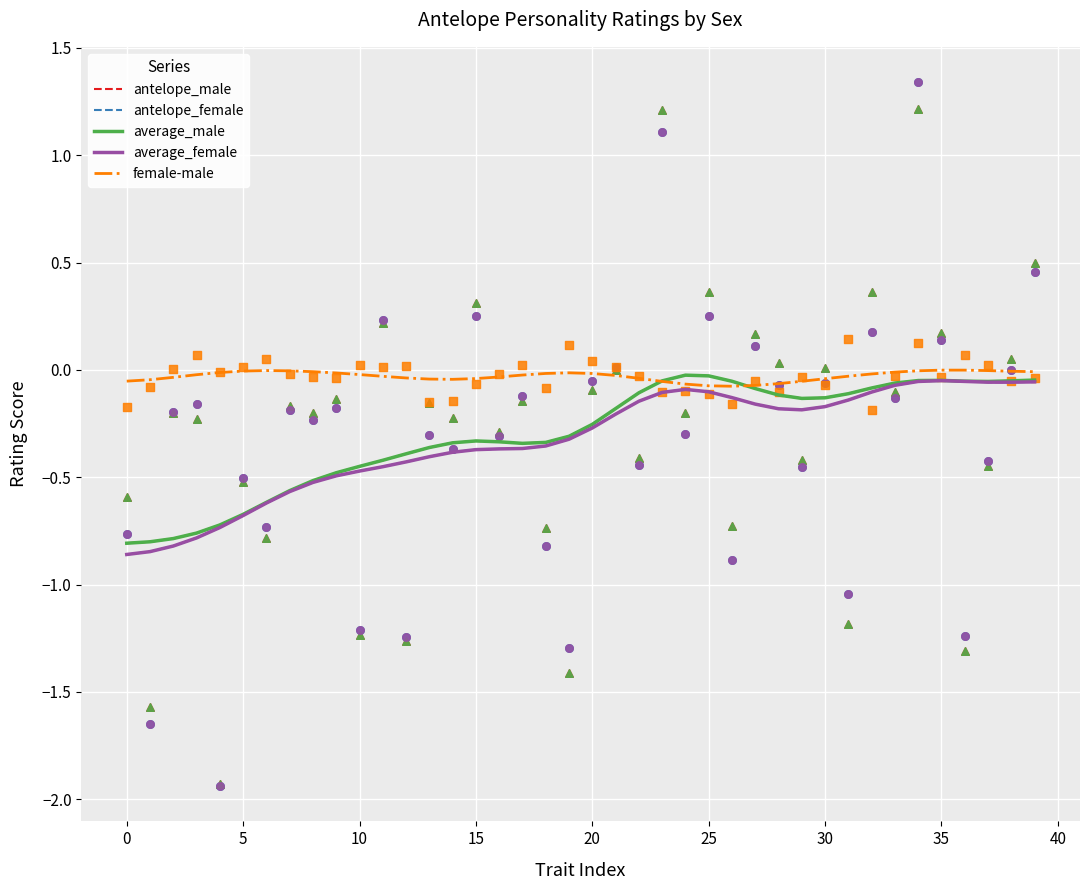

Which series contains the lowest Y value?

antelope_female